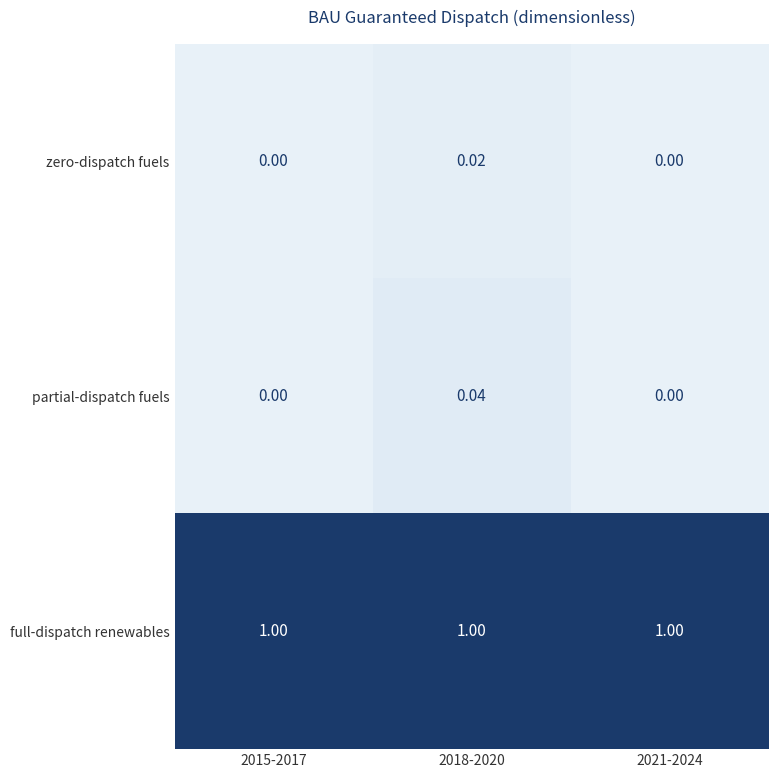

Between 2018-2020 and 2021-2024, which series saw the biggest shift?

partial-dispatch fuels